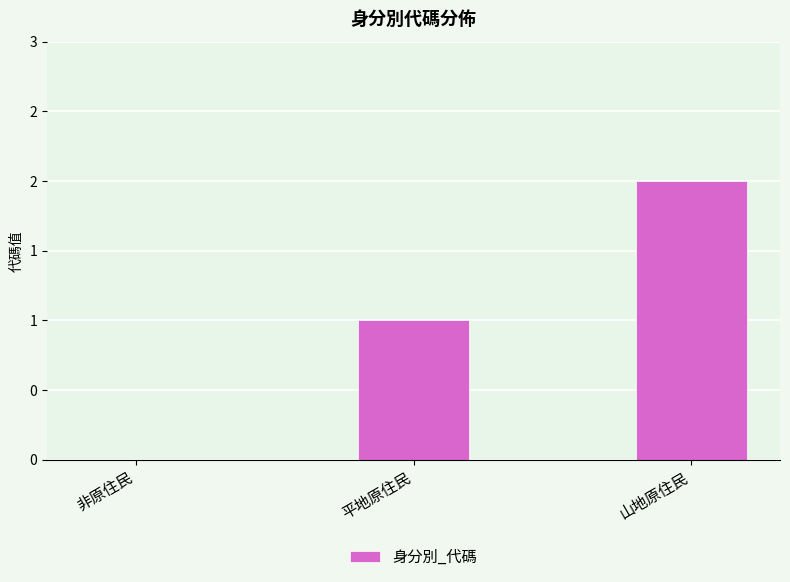

List the labels in order of value, largest first.

山地原住民, 平地原住民, 非原住民